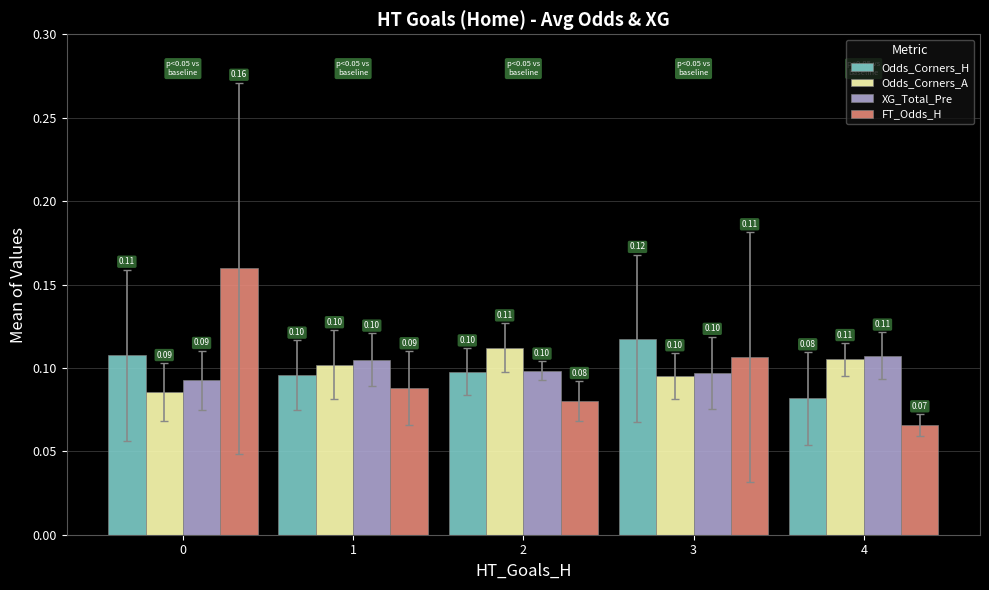

Which series has the widest spread of values?

FT_Odds_H